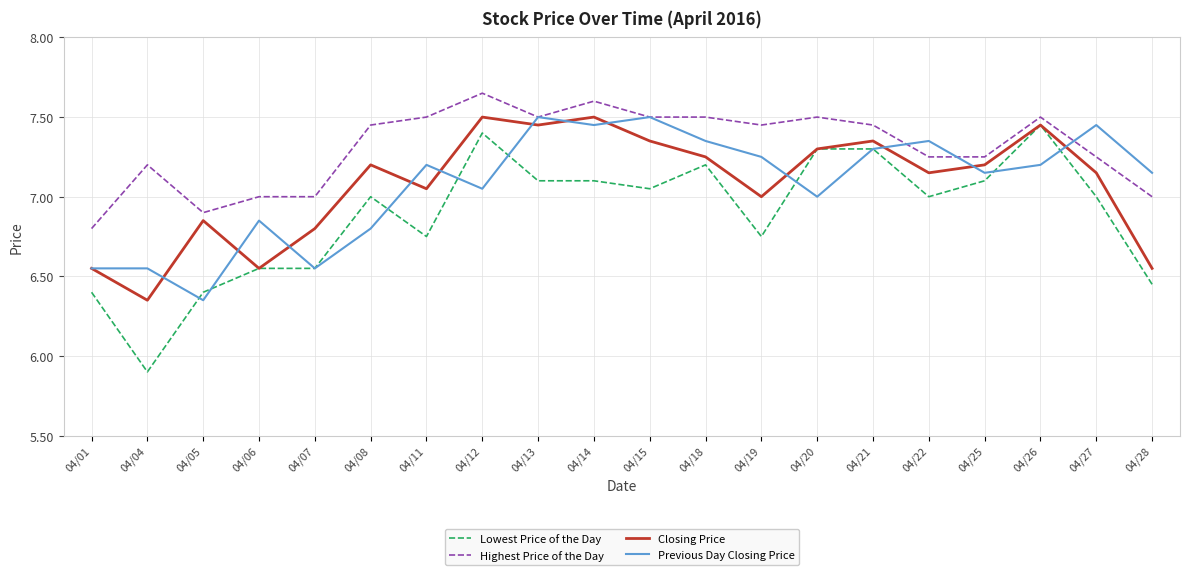

True or false: Highest Price of the Day has a value of 3.1 at 04/25.

False